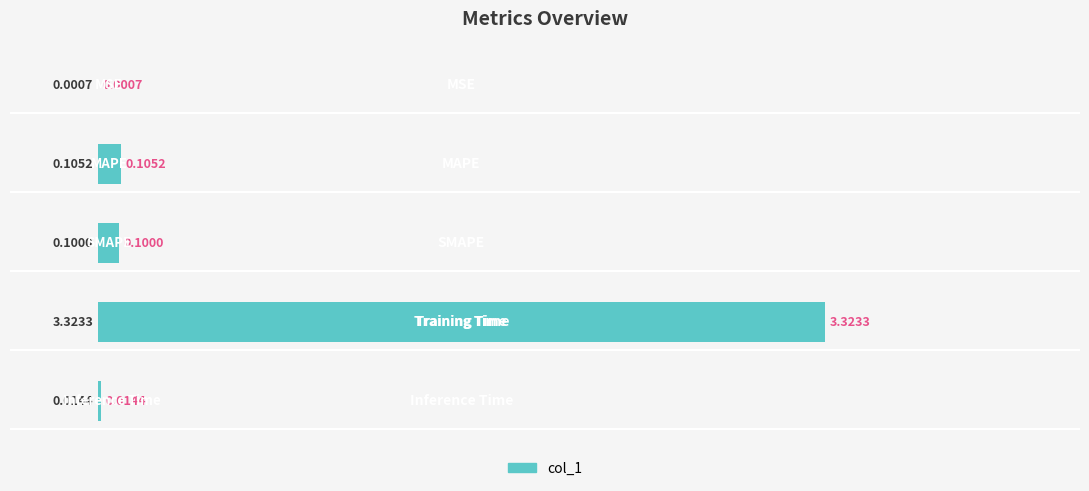

Are the bars horizontal?

Yes